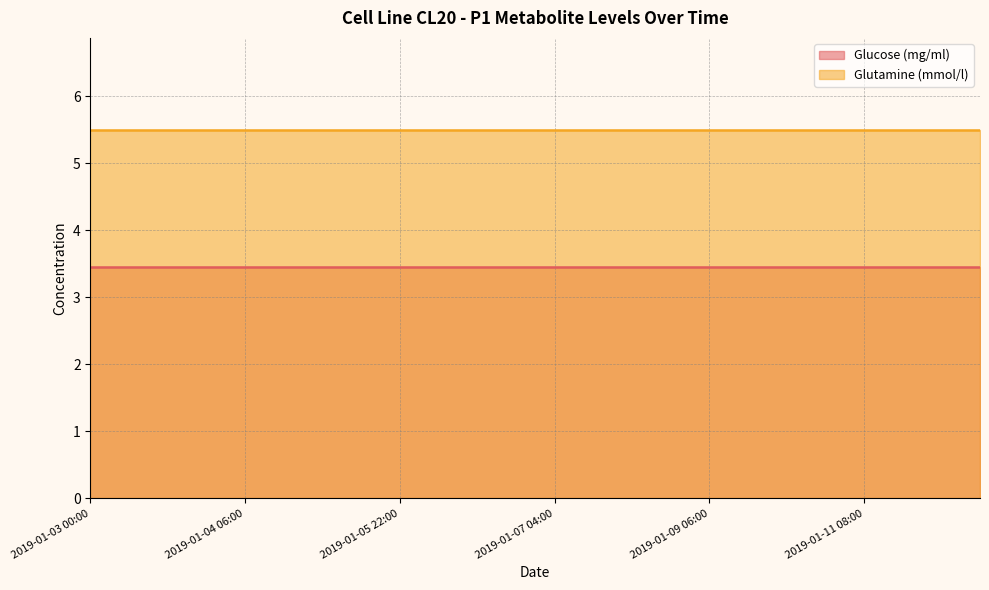

At which category is the sum across all series the highest?

2019-01-03 00:00